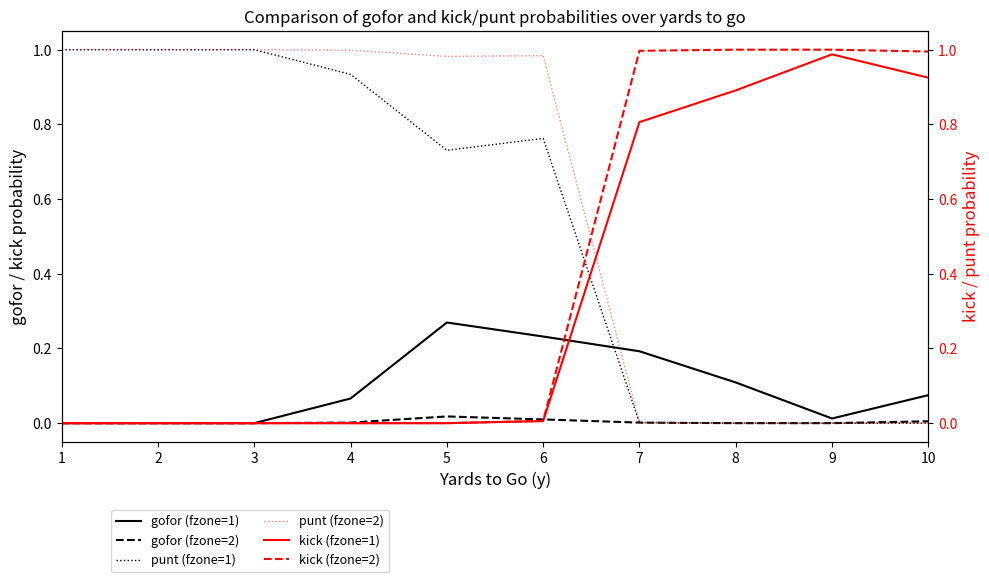

Is this an area chart (filled region under the line)?

No